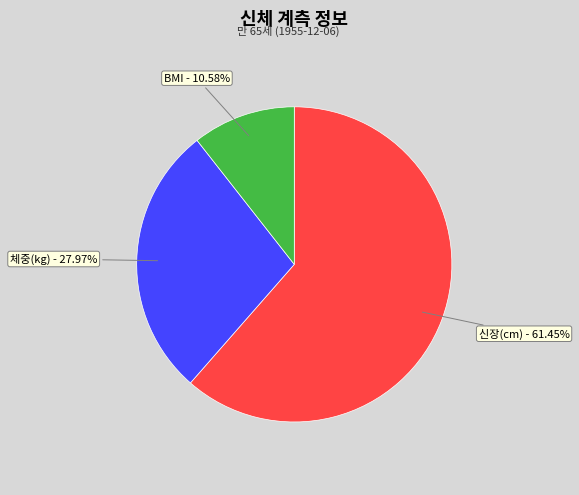

To the nearest percent, what percentage of the pie is 체중(kg)?

28%